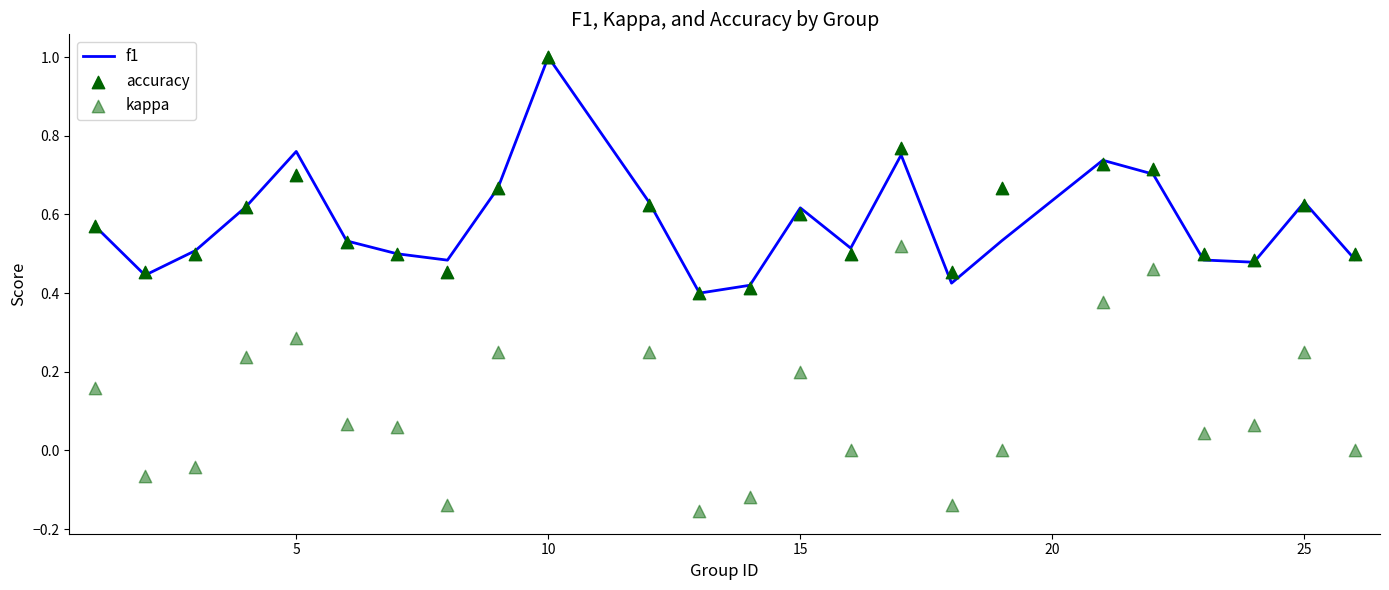

What are all the series names shown in the legend?

f1, accuracy, kappa